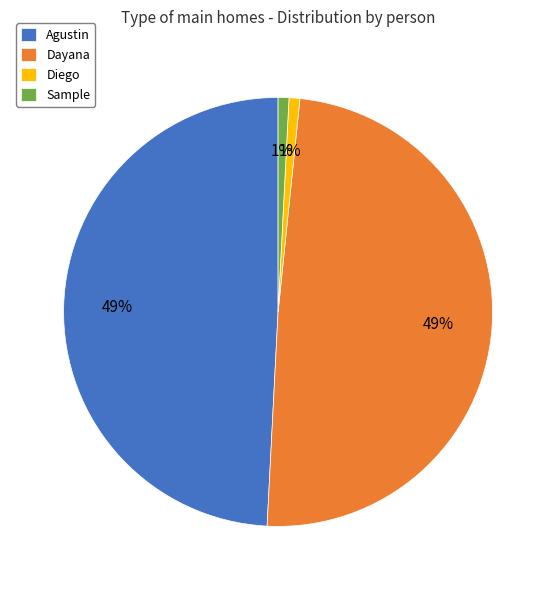

Is it true that Agustin is 41% of the pie?

False